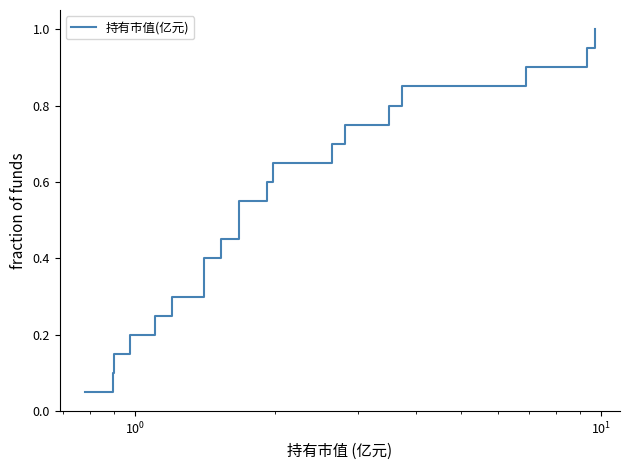

What is the maximum value shown in the chart?

1.0